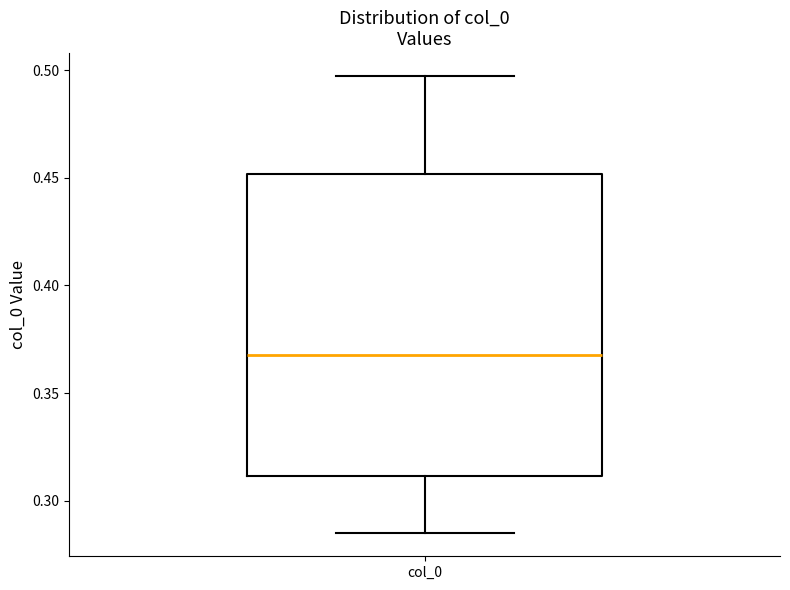

Transcribe this box plot: give where the median line is, the range the box spans, and where the two whiskers end, as read against the y-axis. The values are not printed on the chart, so give them approximately, as read against the axis.

median 0.370, box 0.310 to 0.450, whiskers 0.285 to 0.495